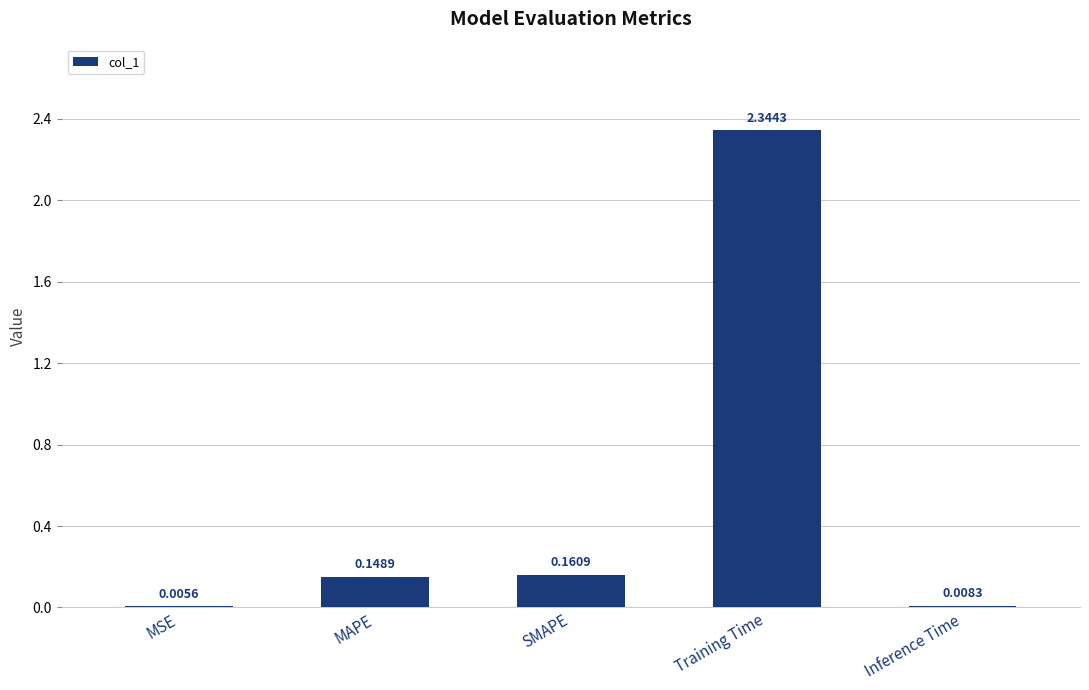

How many data points does each series have?

5